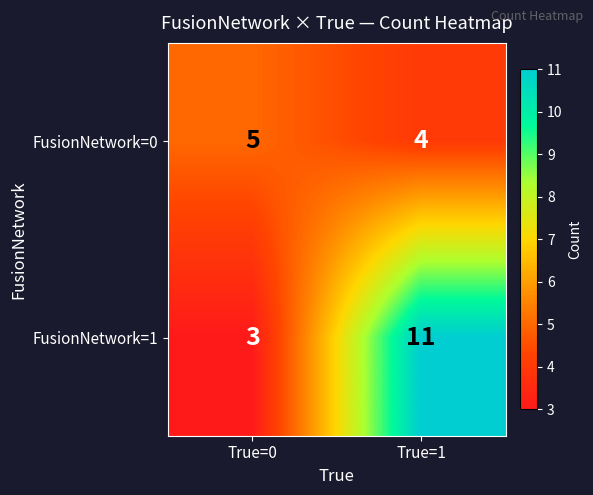

At which category is the sum across all series the highest?

True=1